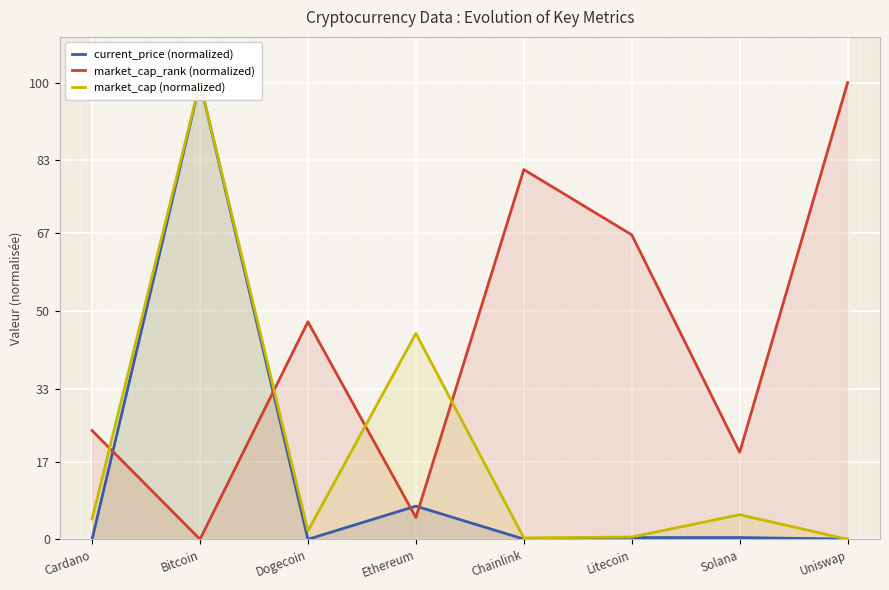

Which series has the largest range (max minus min)?

current_price (normalized)